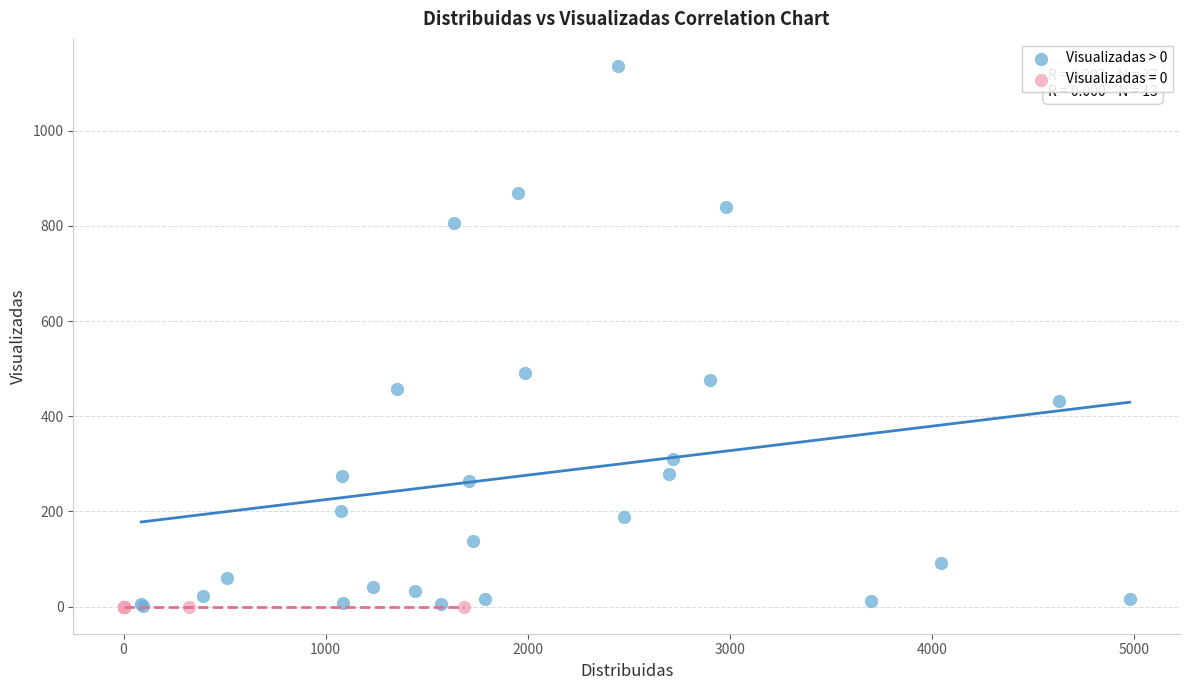

Which series contains the highest Y value?

Visualizadas > 0